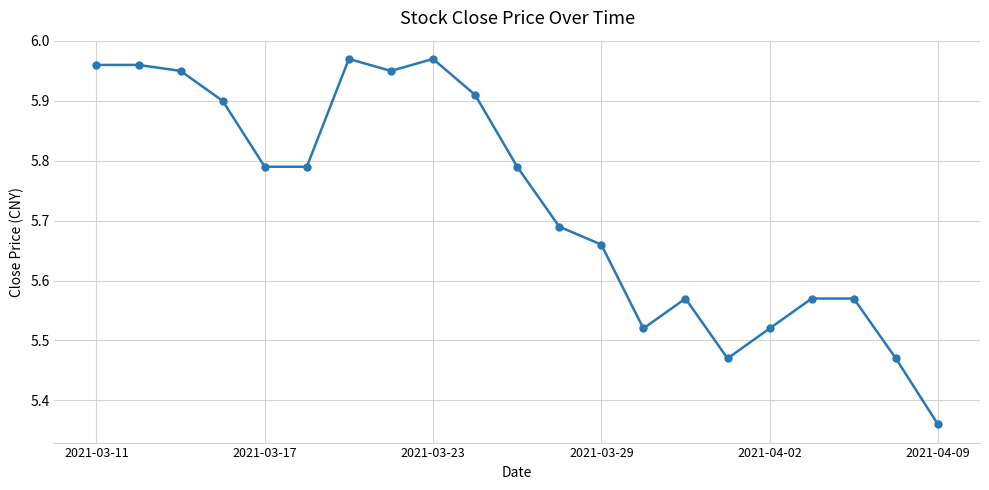

What is the difference between the second highest and minimum values?

0.6